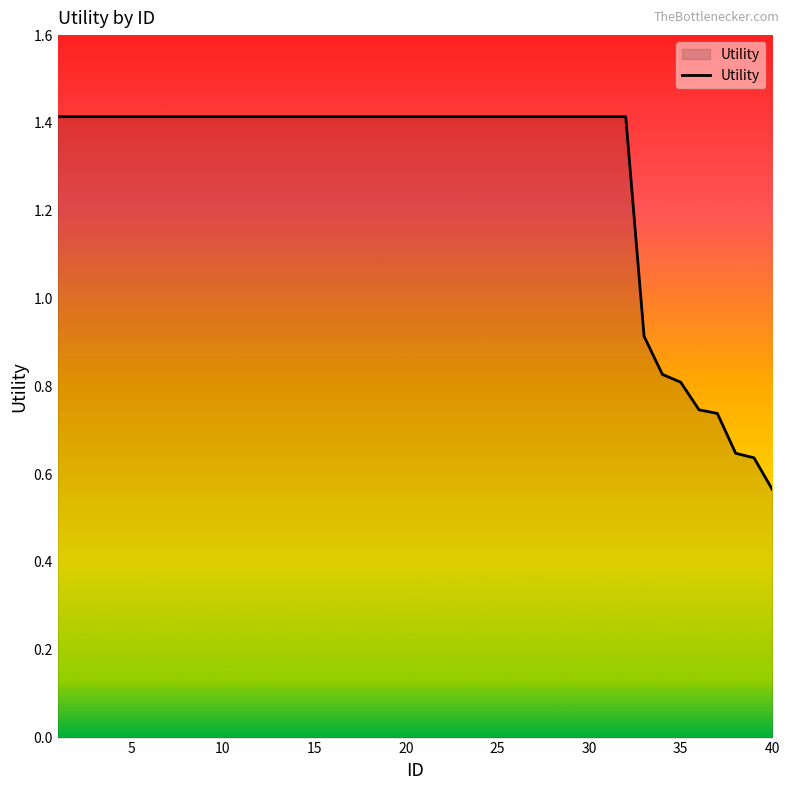

What is the greatest value displayed?

1.4